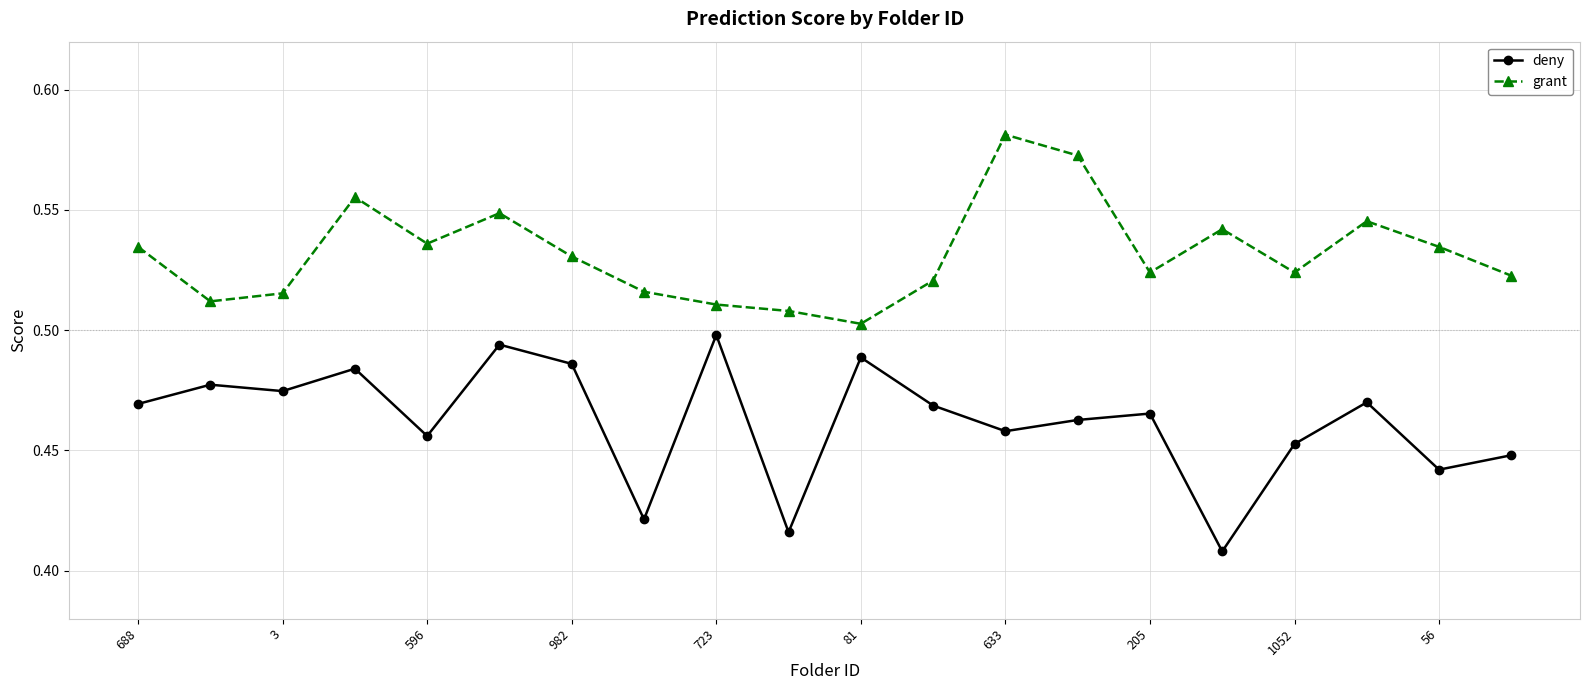

How many grant values are between 0 and 1?

20